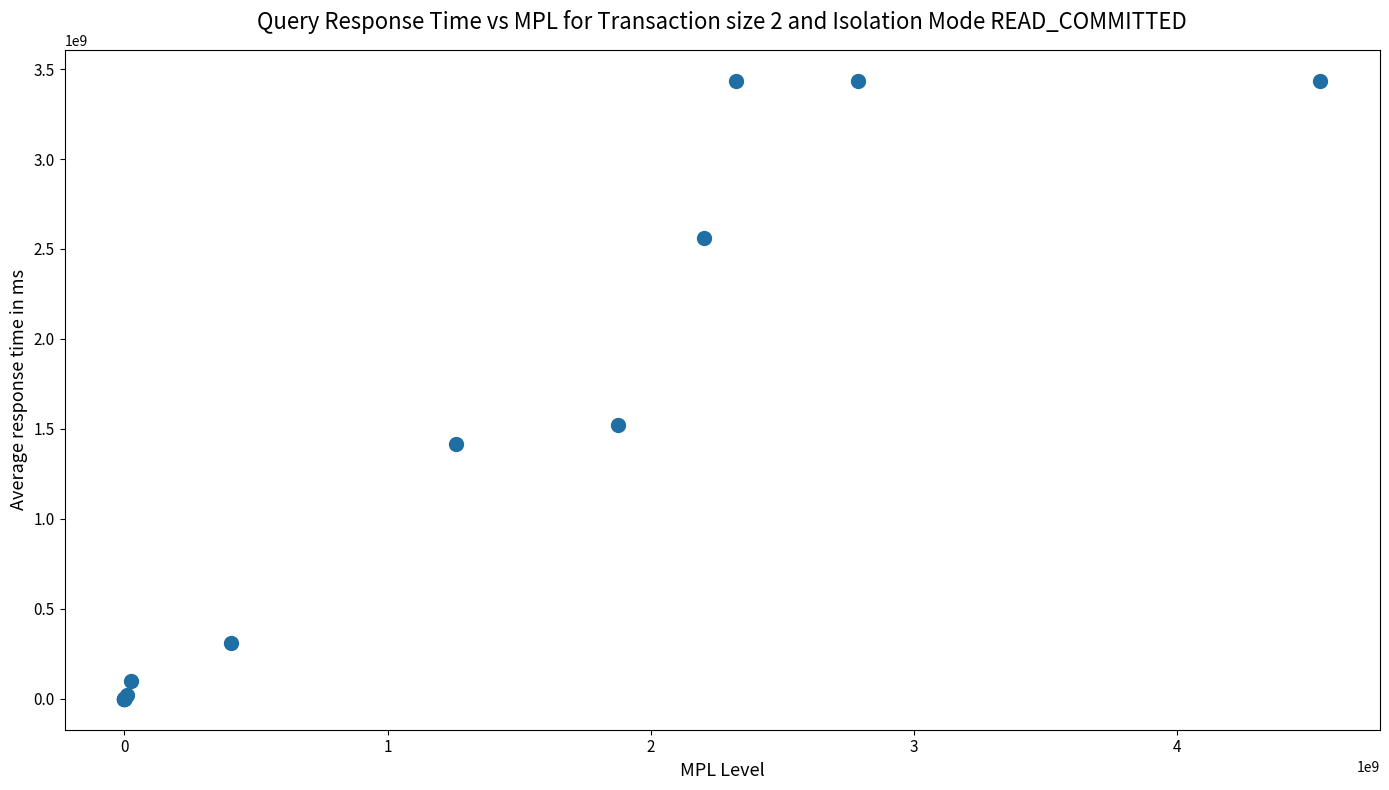

What Y value in the scatter plot is closest to 1717560164?

1521683010.0